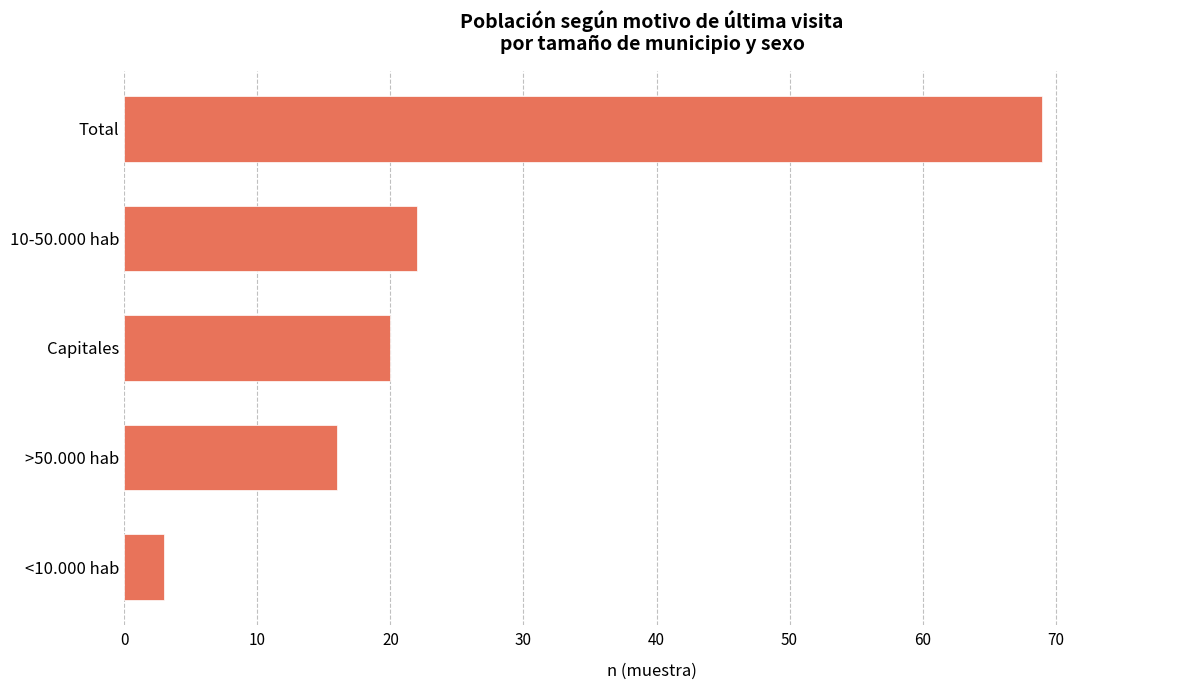

Reading bottom to top, extract all data points from this chart.

<10.000 hab=3	>50.000 hab=16	Capitales=20	10-50.000 hab=22	Total=69